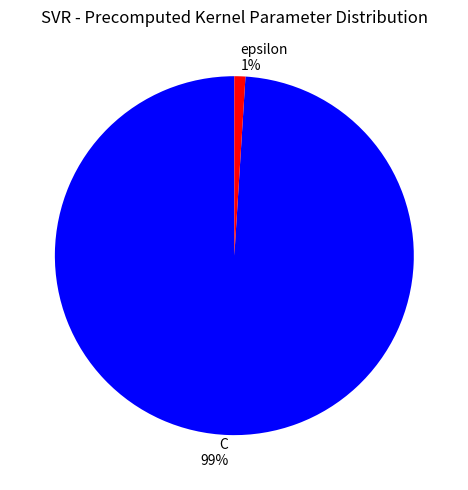

Which slice is the largest?

C